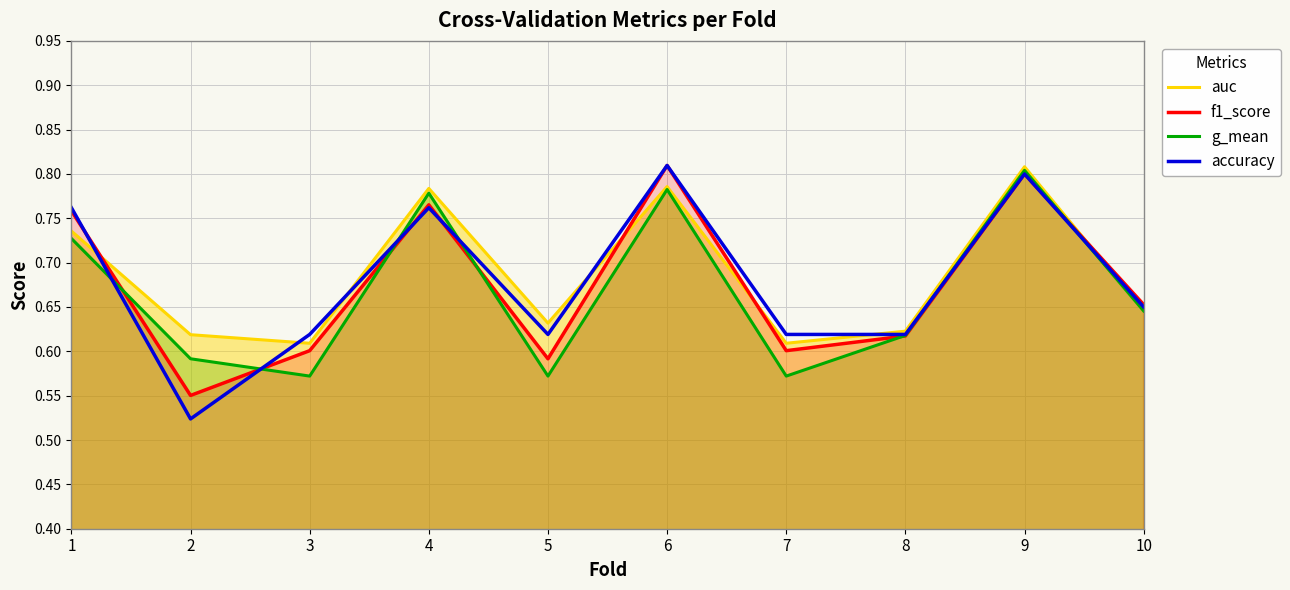

List the labels in order of accuracy value, largest first.

6, 9, 1, 4, 10, 3, 5, 7, 8, 2